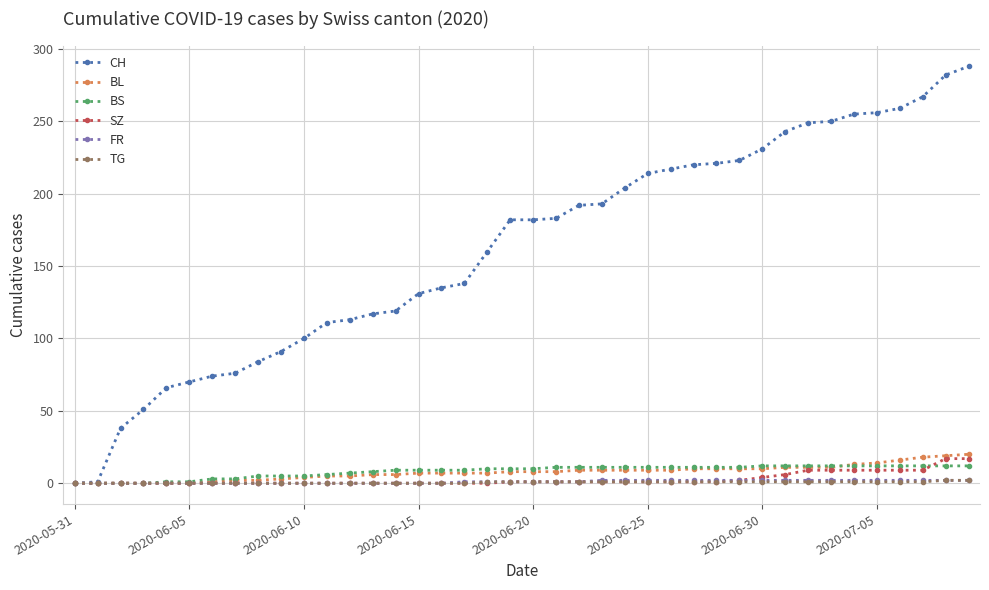

Which series has the widest spread of values?

CH